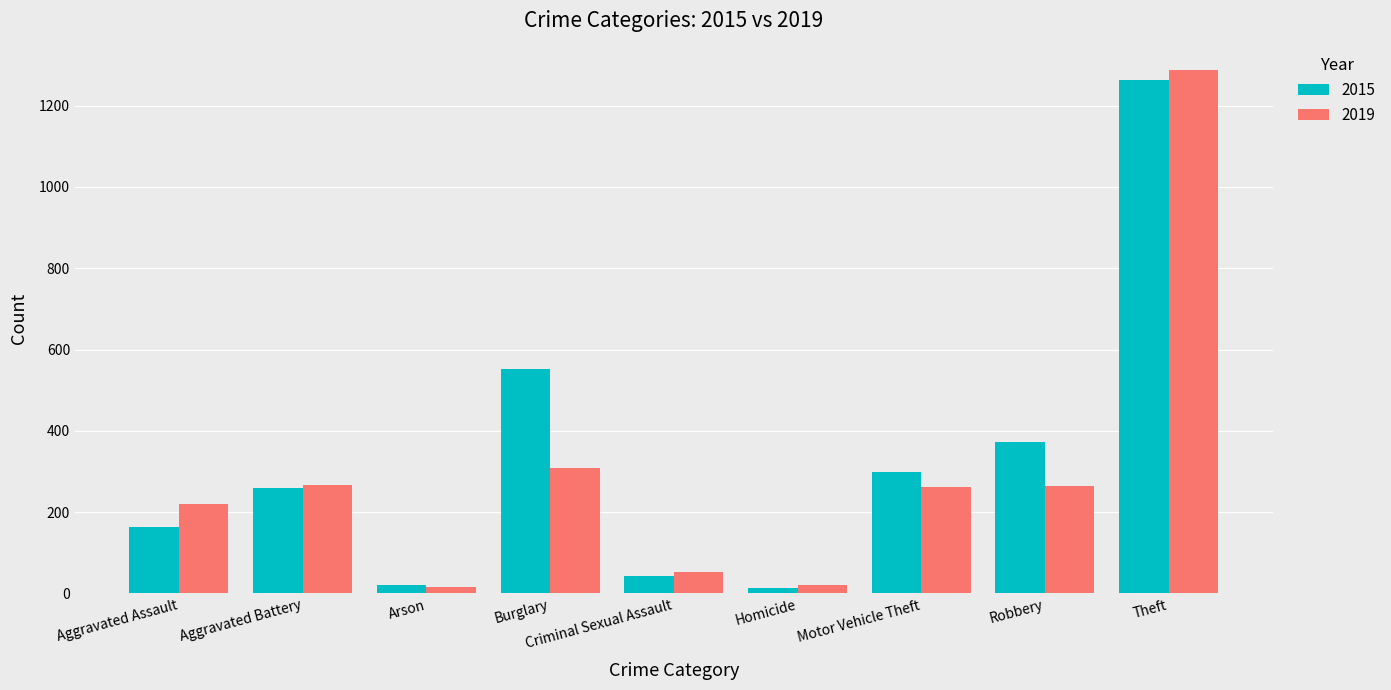

Does the chart contain any negative values?

No